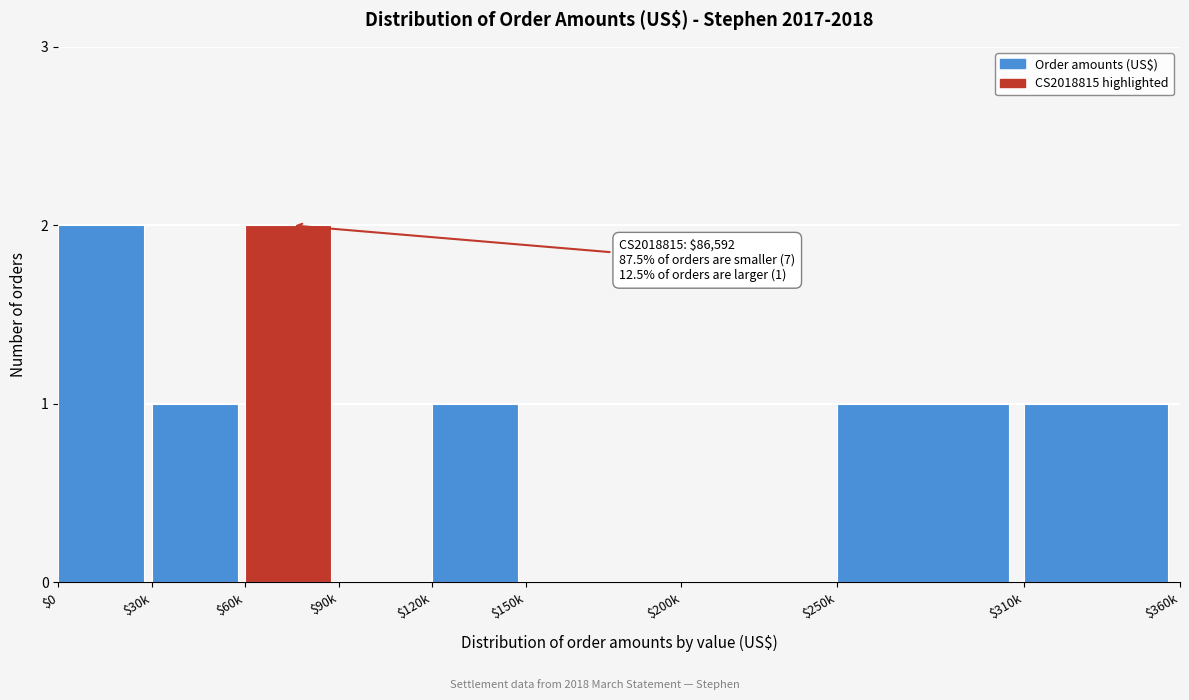

True or false: the data shows 1 at $30k.

True